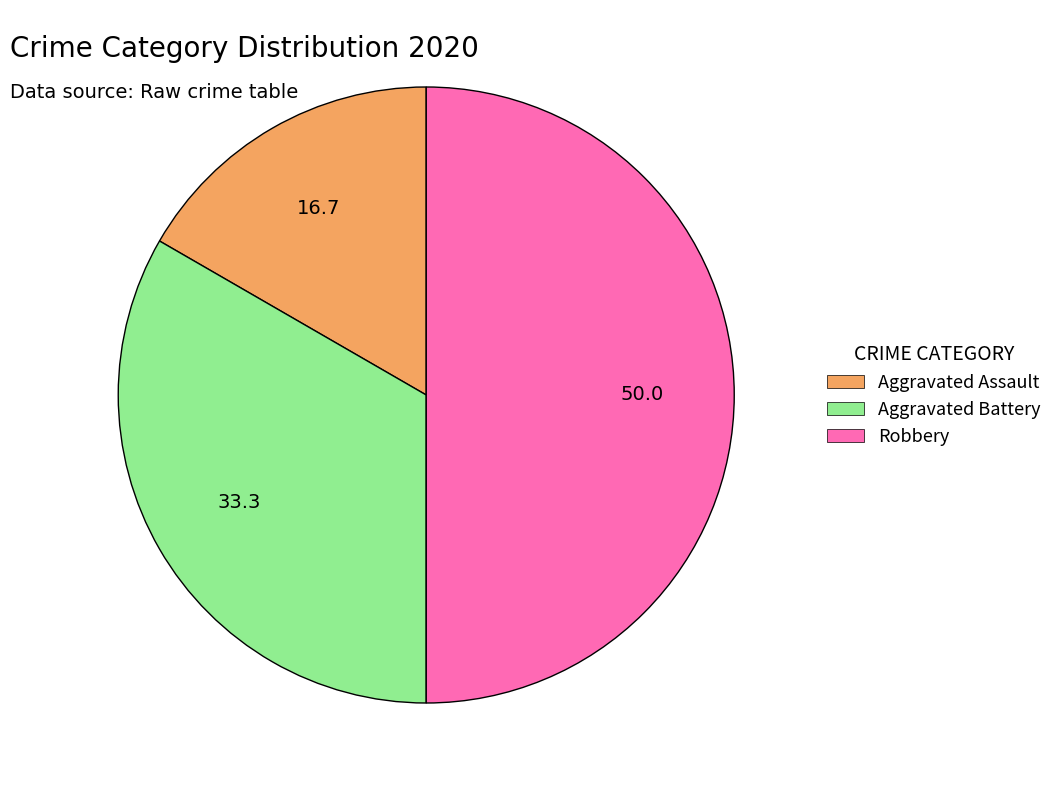

What is the smallest slice in the pie chart?

Aggravated Assault